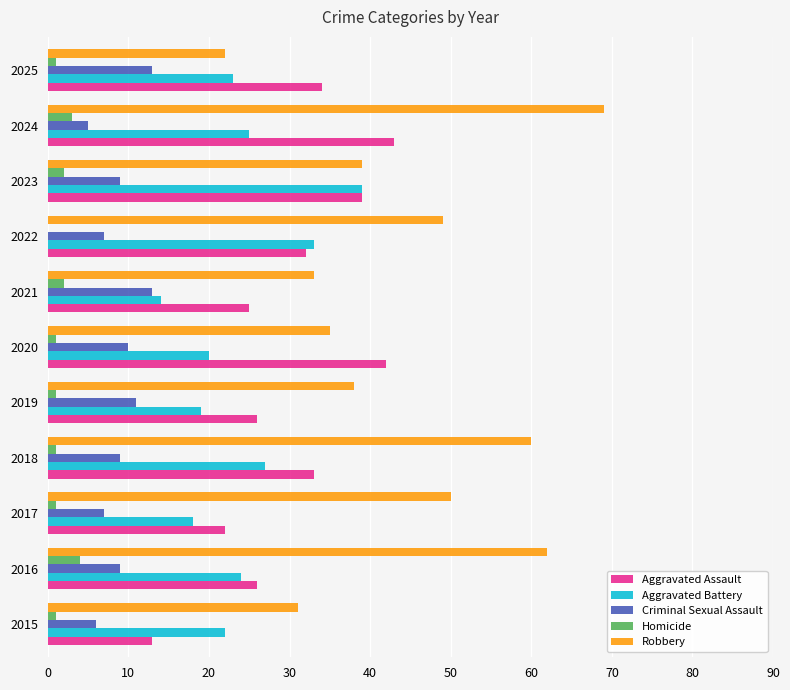

What is the sum of the Aggravated Assault values at 2024 and 2016?

69